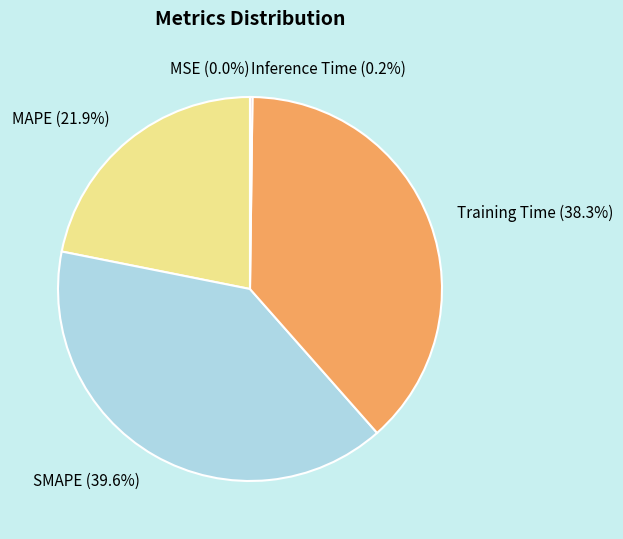

Does Training Time account for over 50% of the chart?

No